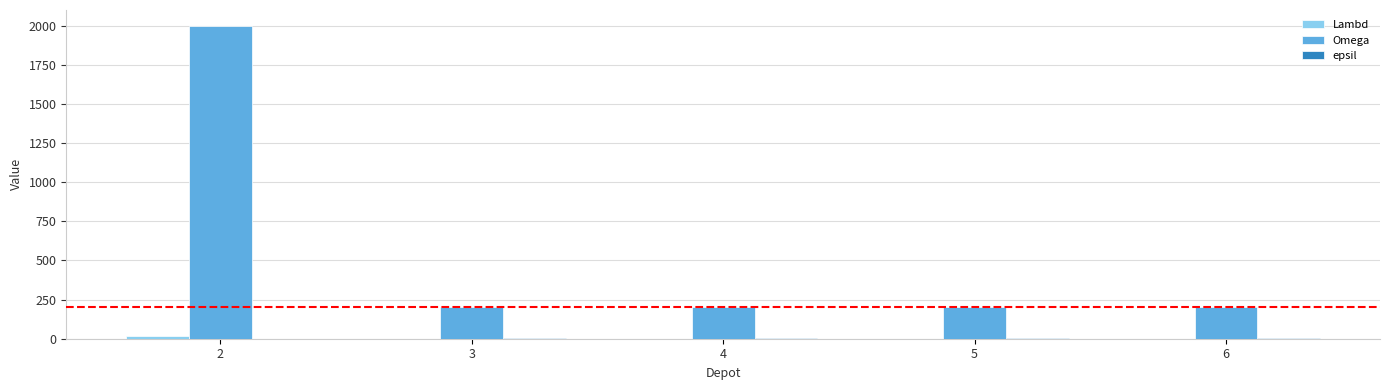

Which series changed the most between 2 and 3?

Omega